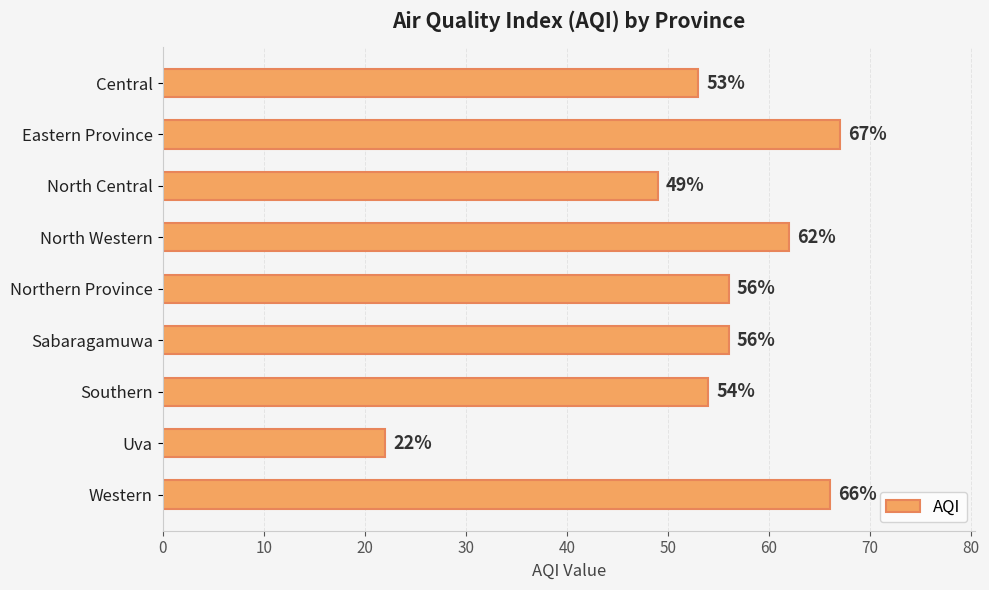

What is the difference between the maximum and minimum values?

45